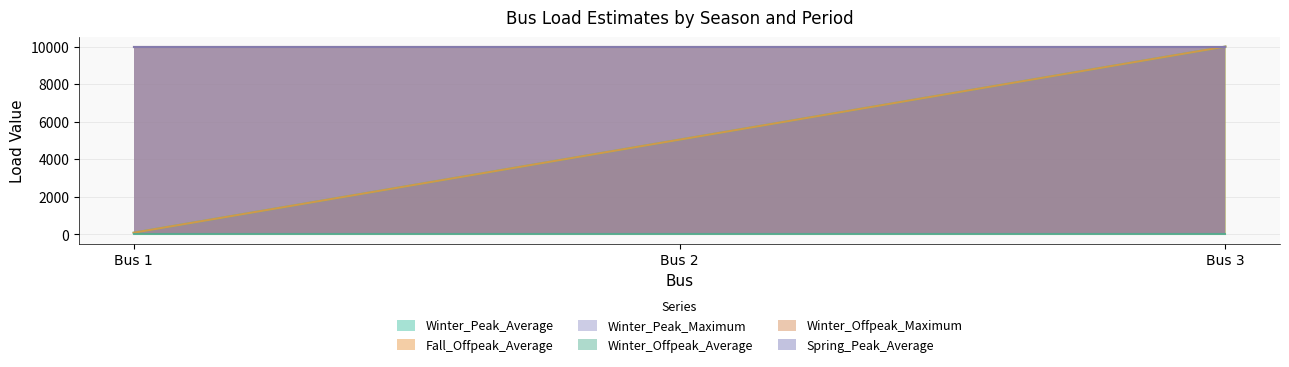

Reading left to right, extract all data points from this chart.

Winter_Peak_Average: 90	5045	10000
Fall_Offpeak_Average: 90	5045	10000
Winter_Peak_Maximum: 10000	10000	10000
Winter_Offpeak_Average: 36	36	36
Winter_Offpeak_Maximum: 10000	10000	10000
Spring_Peak_Average: 10000	10000	10000